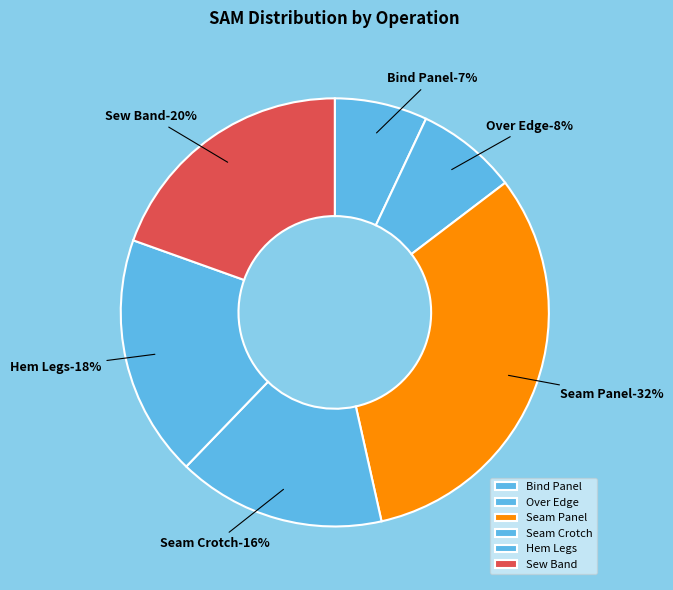

Is it true that Seam Crotch is 16% of the pie?

True